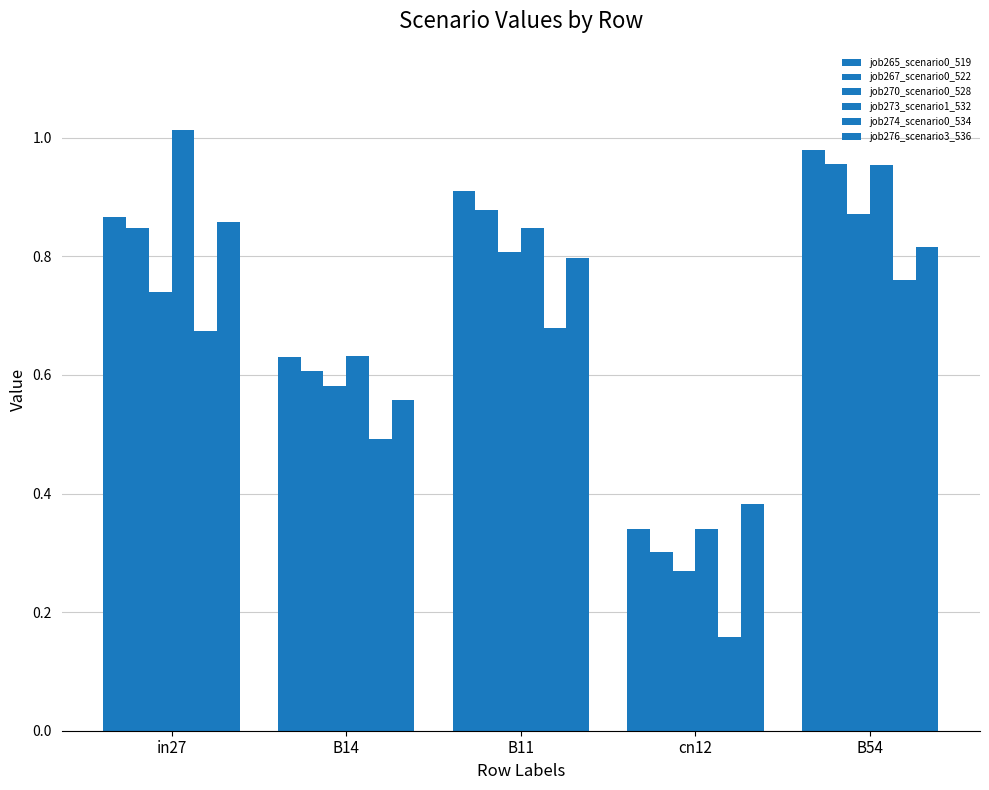

What is the label of the 2nd bar from the right?

cn12